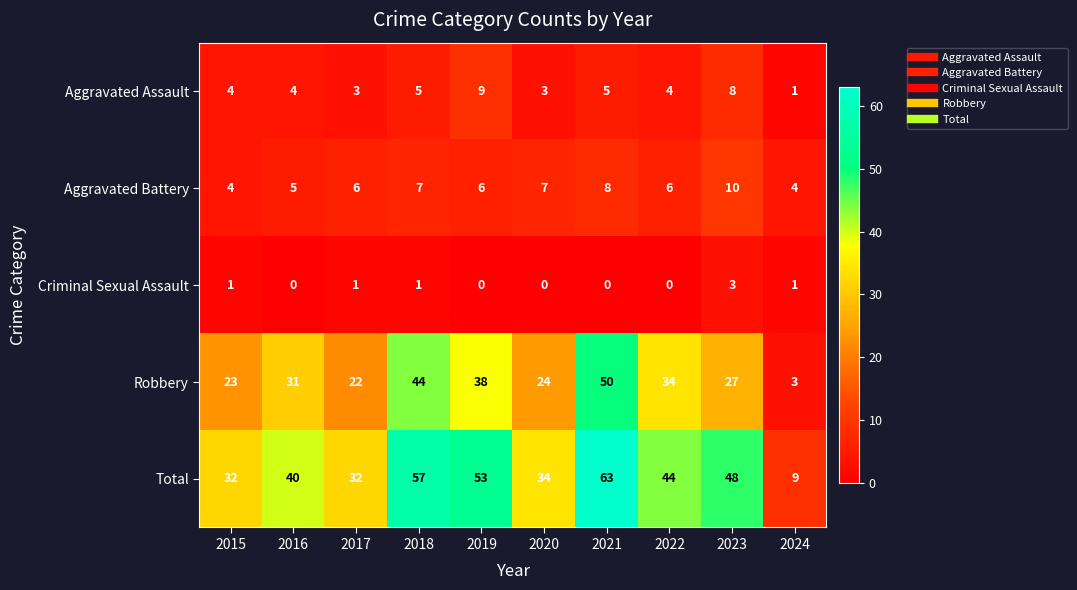

At which category is the sum across all series the highest?

2021